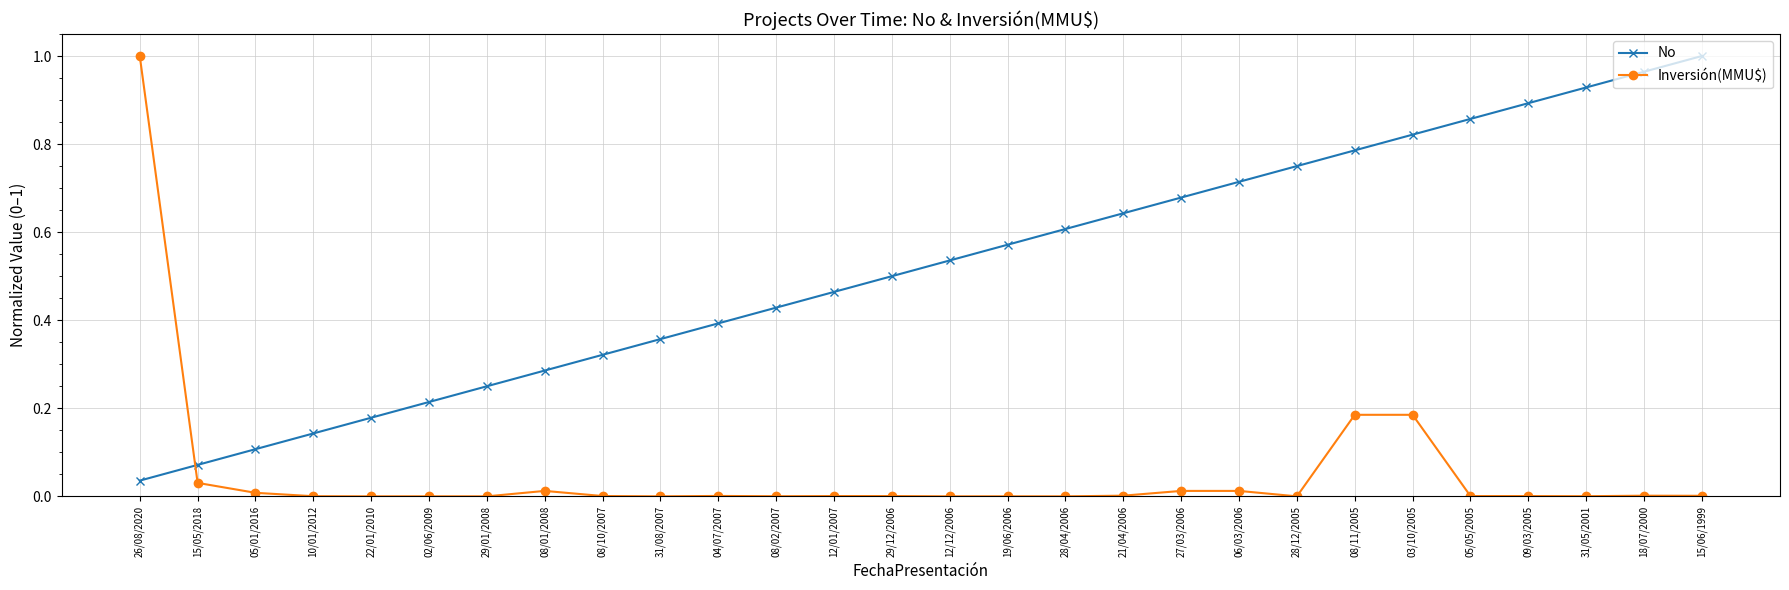

True or false: No has more than 1 points higher than both neighbors.

False